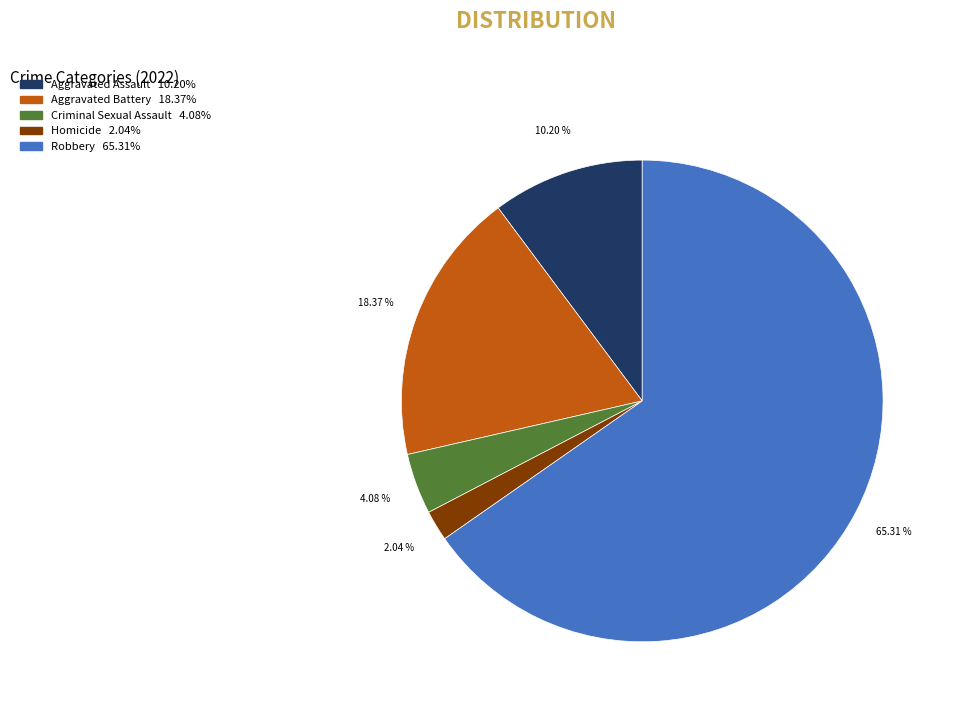

What is the ratio of the value at Aggravated Battery to the value at Homicide?

9.0